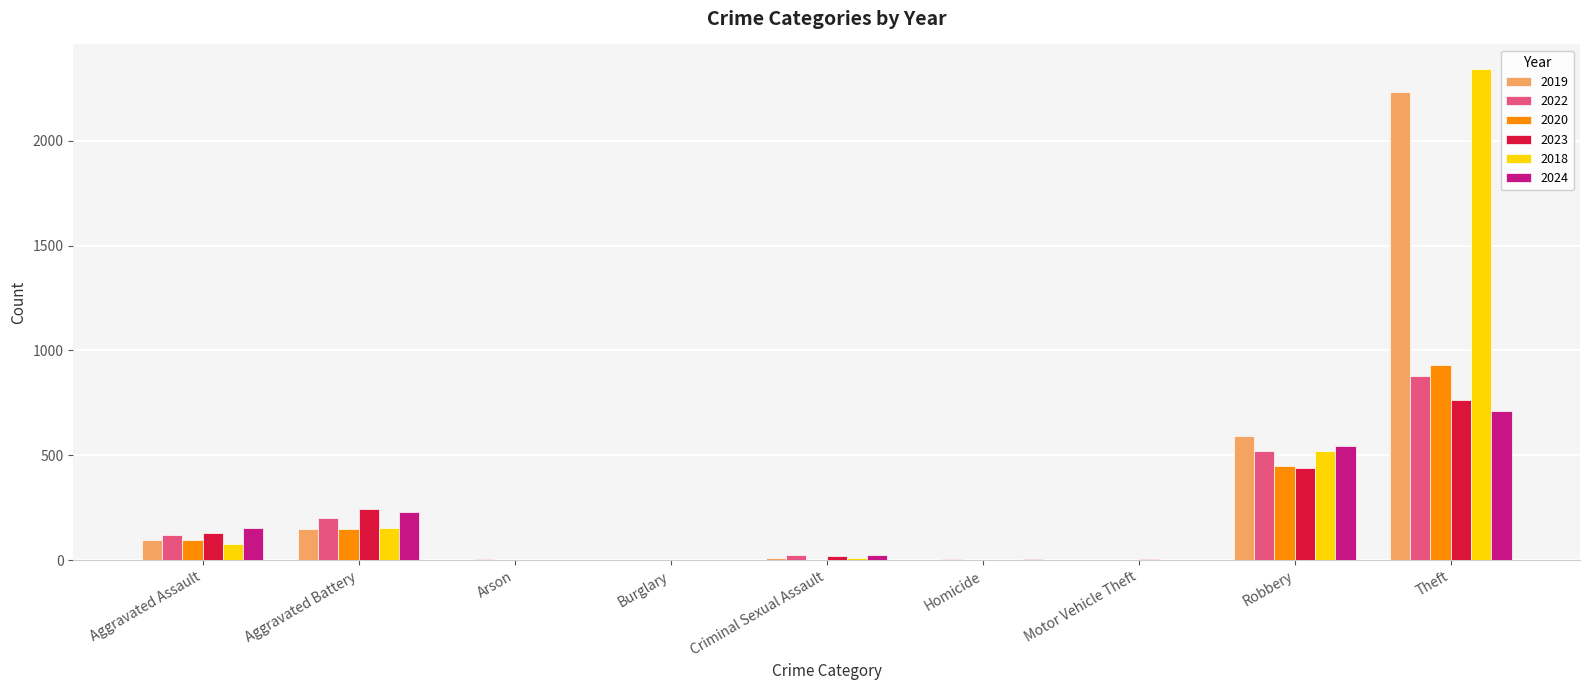

Between Aggravated Battery and Robbery, which series saw the biggest shift?

2019